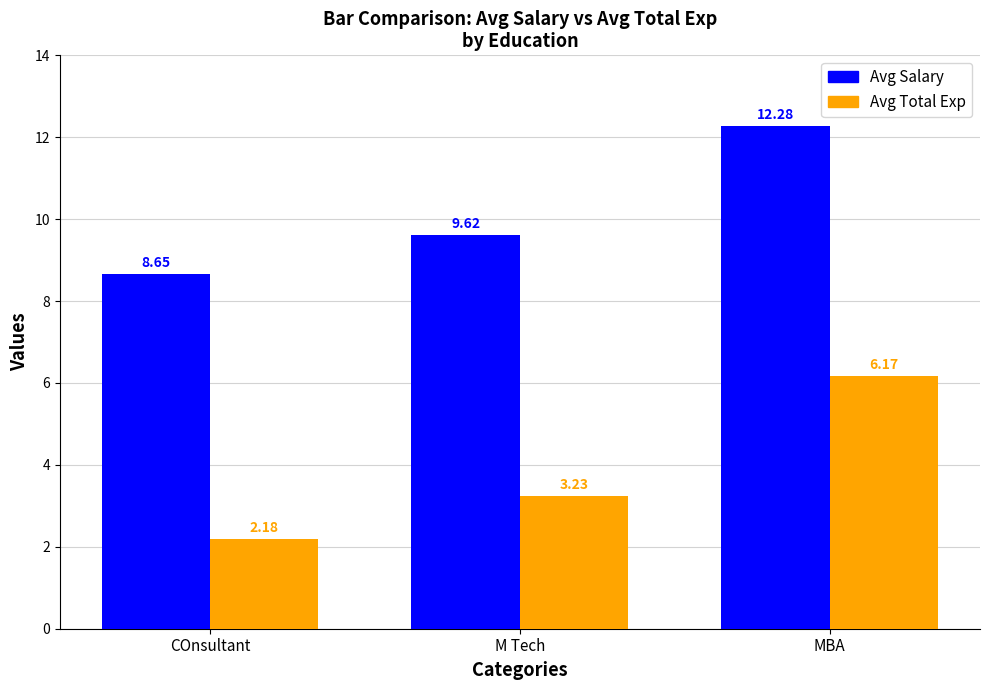

Which series changed the most between M Tech and MBA?

Avg Total Exp